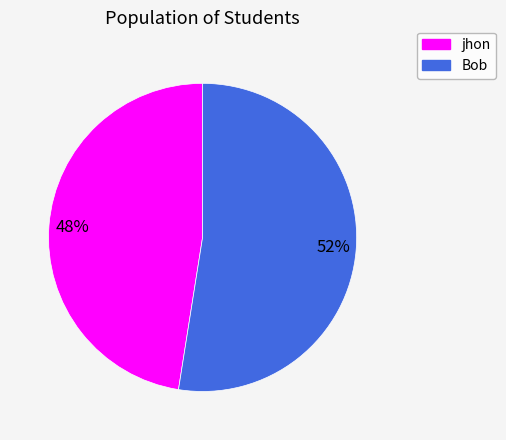

Do Bob and jhon together represent more than half of the pie?

Yes